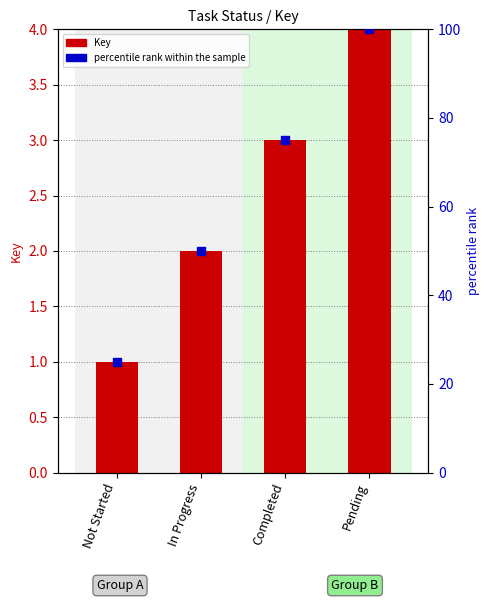

At which category is the sum across all series the highest?

Pending